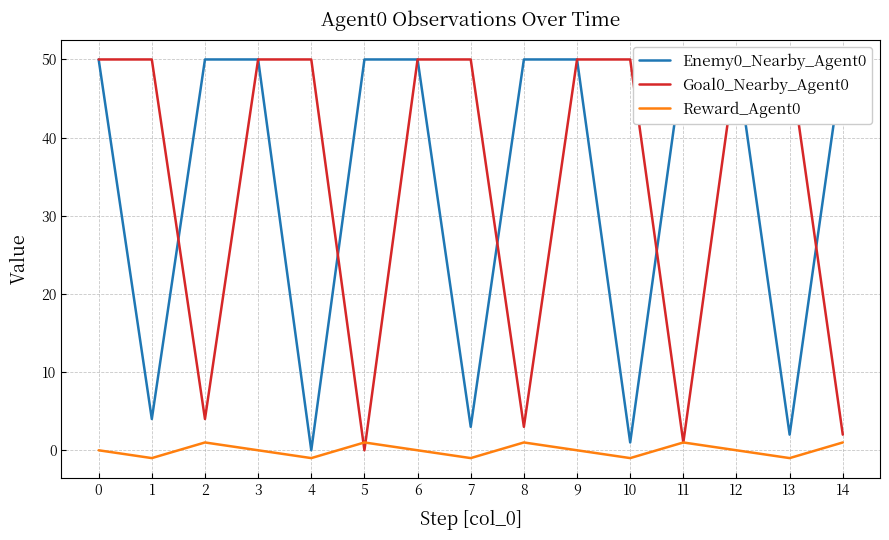

The Reward_Agent0 series shows 0 at 11. True or false?

False